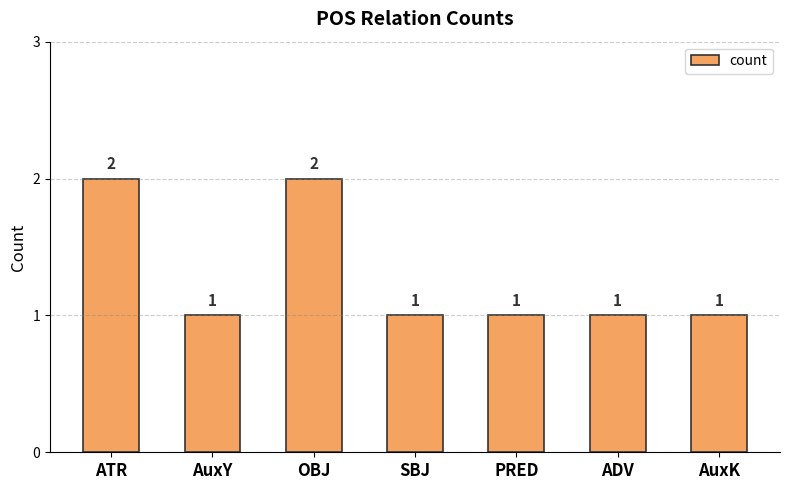

True or false: the data shows 2 at AuxK.

False